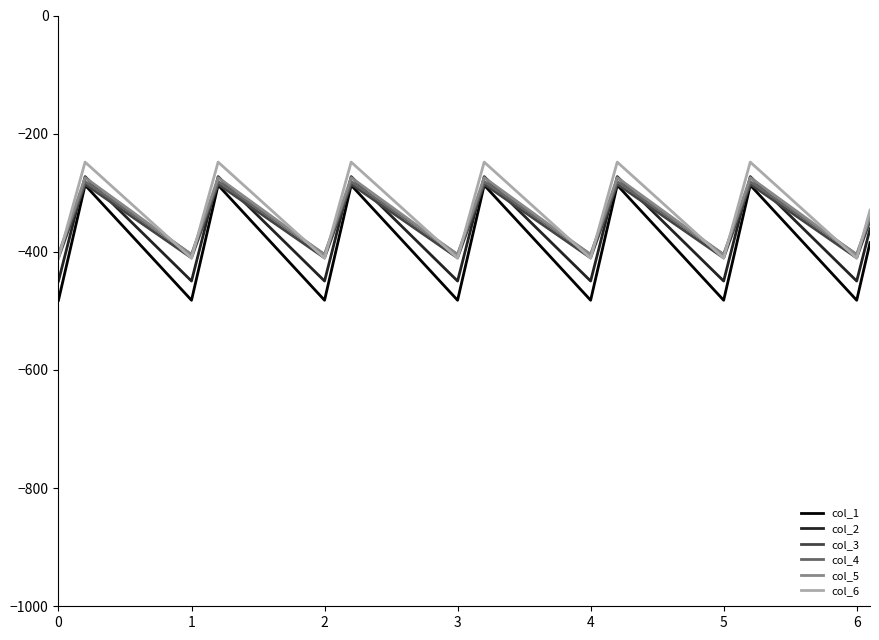

What is the minimum value for col_3?

-410.3